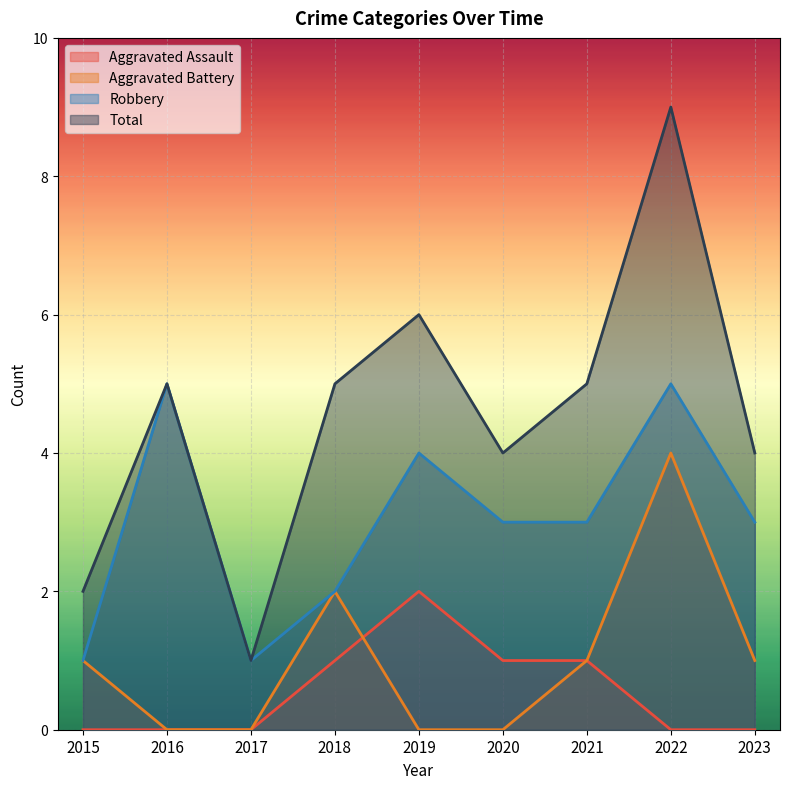

Which label corresponds to the largest value in the chart?

2022